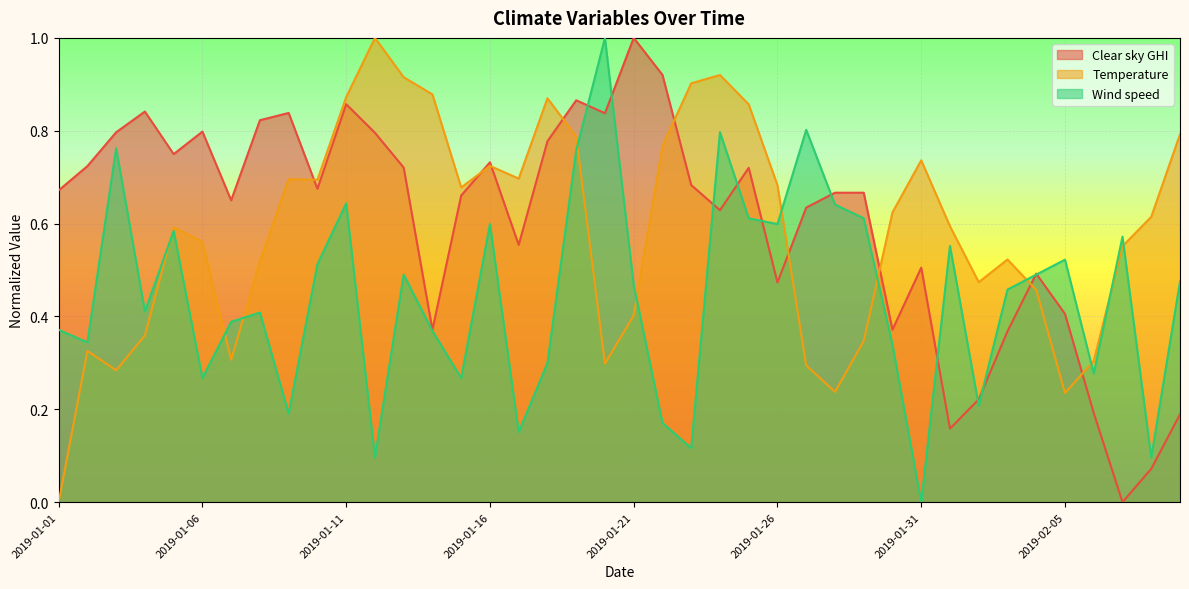

Which series has the largest total across all categories?

Clear sky GHI